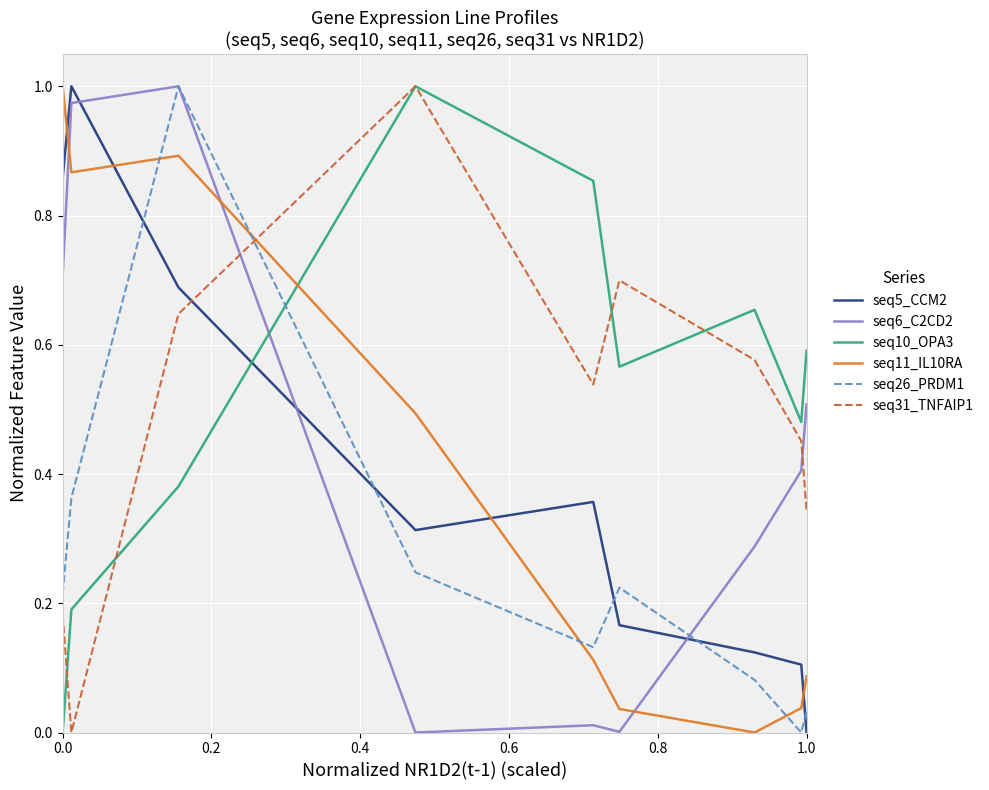

Reading right to left, what are all the values shown in this chart?

seq5_CCM2: 0.0	0.1	0.1	0.2	0.4	0.3	0.7	1.0	0.9
seq6_C2CD2: 0.5	0.4	0.3	0.0	0.0	0.0	1.0	1.0	0.7
seq10_OPA3: 0.6	0.5	0.7	0.6	0.9	1.0	0.4	0.2	0.0
seq11_IL10RA: 0.1	0.0	0.0	0.0	0.1	0.5	0.9	0.9	1.0
seq26_PRDM1: 0.0	0.0	0.1	0.2	0.1	0.2	1.0	0.4	0.2
seq31_TNFAIP1: 0.3	0.5	0.6	0.7	0.5	1.0	0.6	0.0	0.2